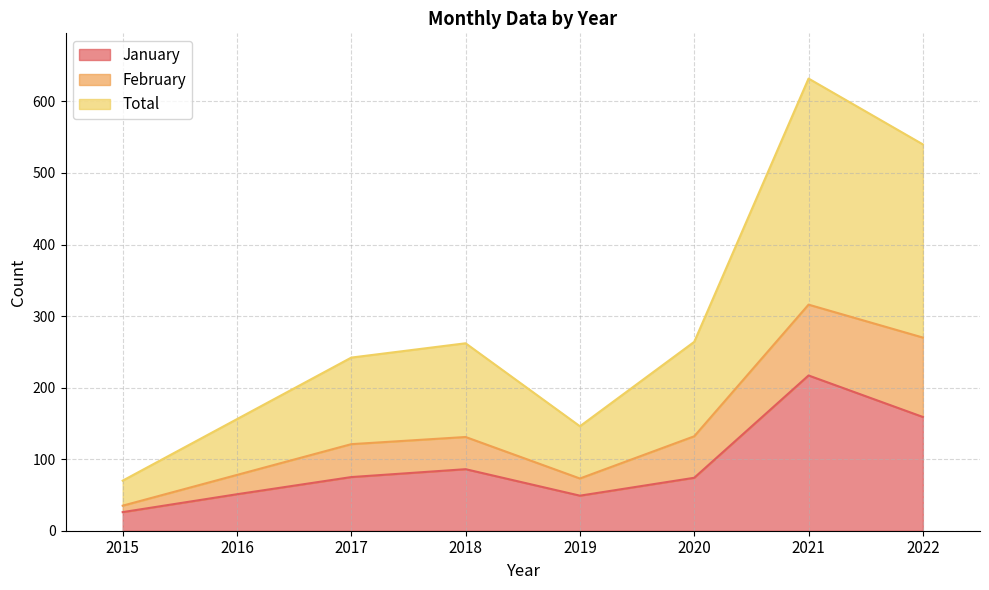

What is the value of the January point at the 1st from the left?

26